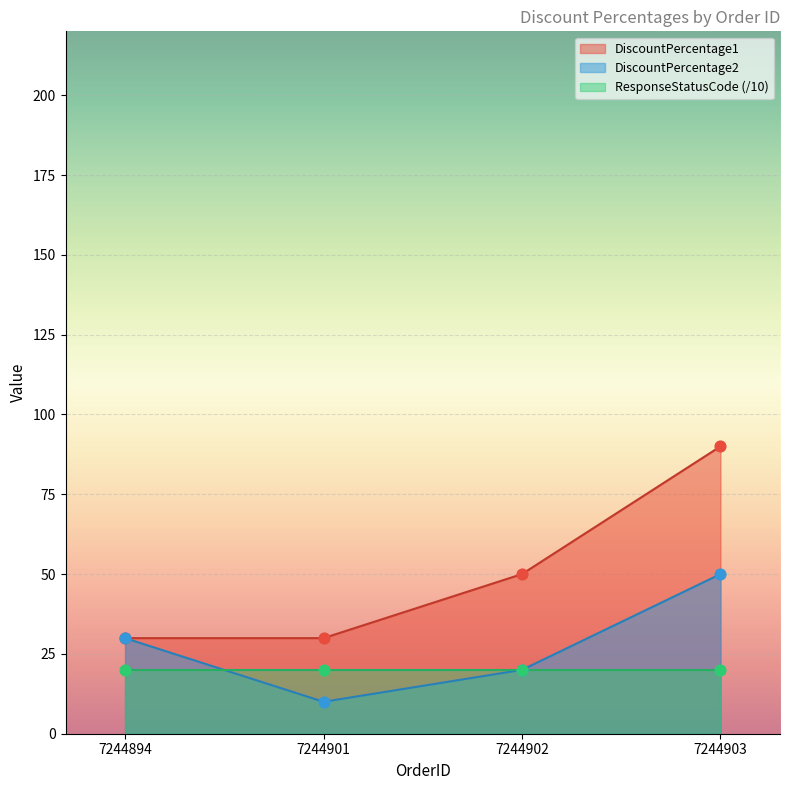

Which series reaches the minimum Y coordinate?

DiscountPercentage2